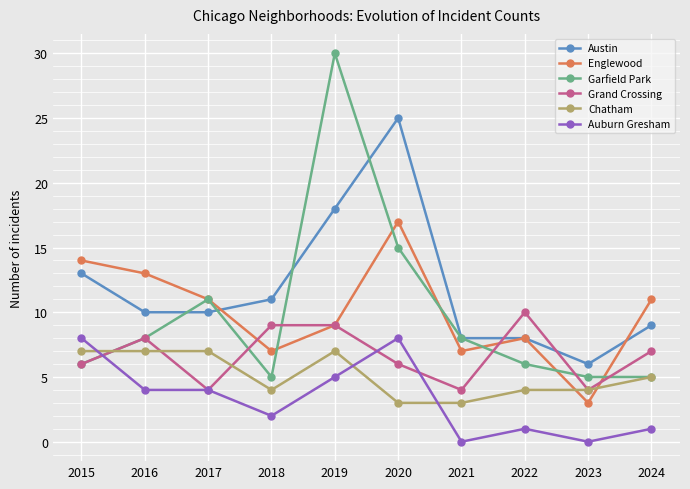

Between which two adjacent categories do Austin and Englewood first intersect?

2017 and 2018